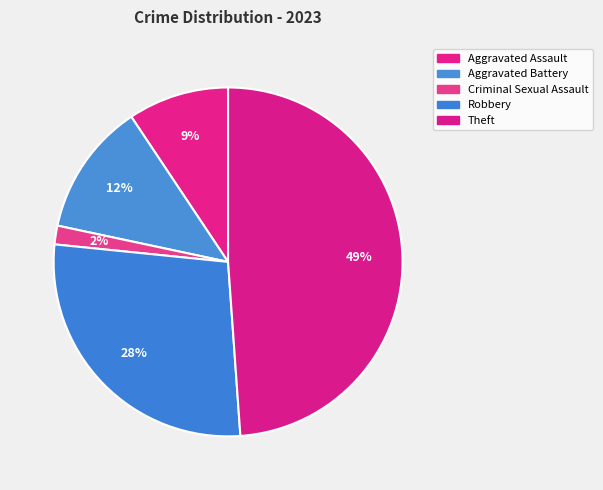

What percentage is the Aggravated Battery slice, to the nearest percent?

12%